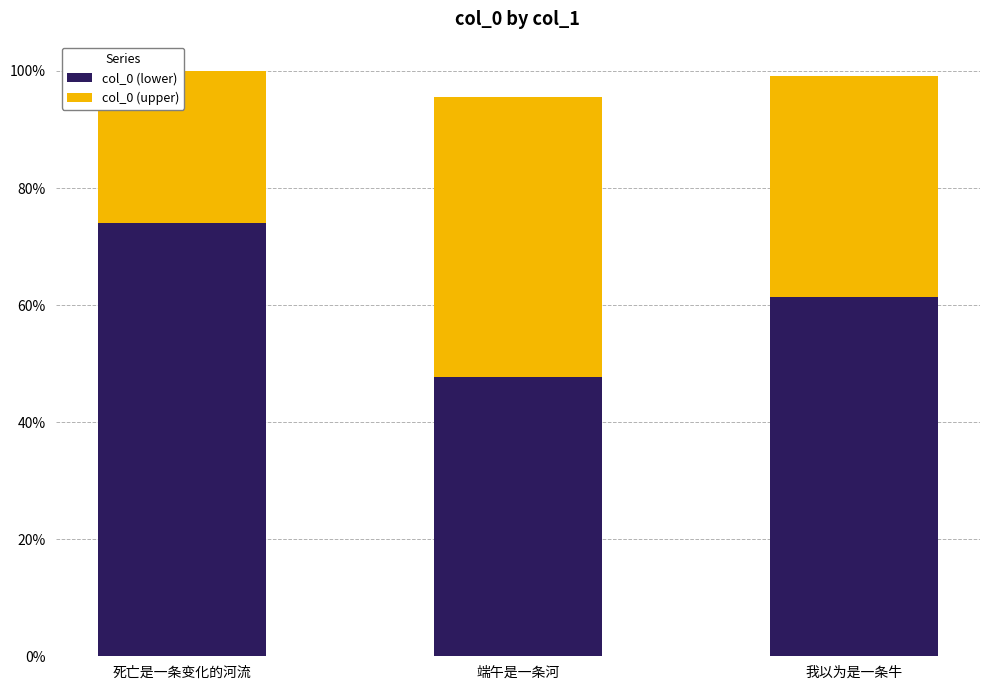

What value does the col_0 (upper) series have at 端午是一条河?

0.5